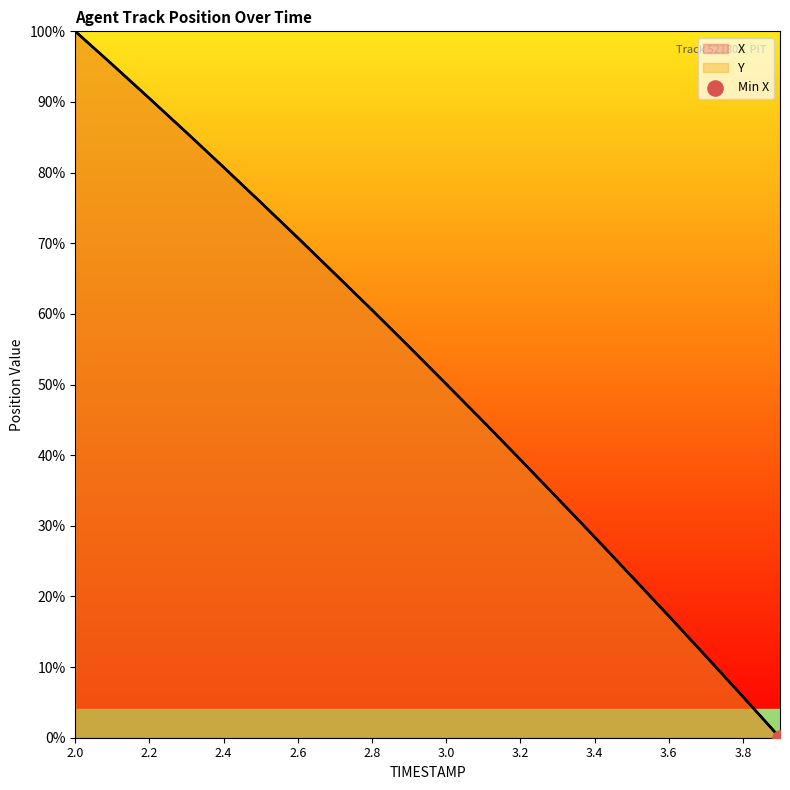

Which series has the widest spread of Y values?

X